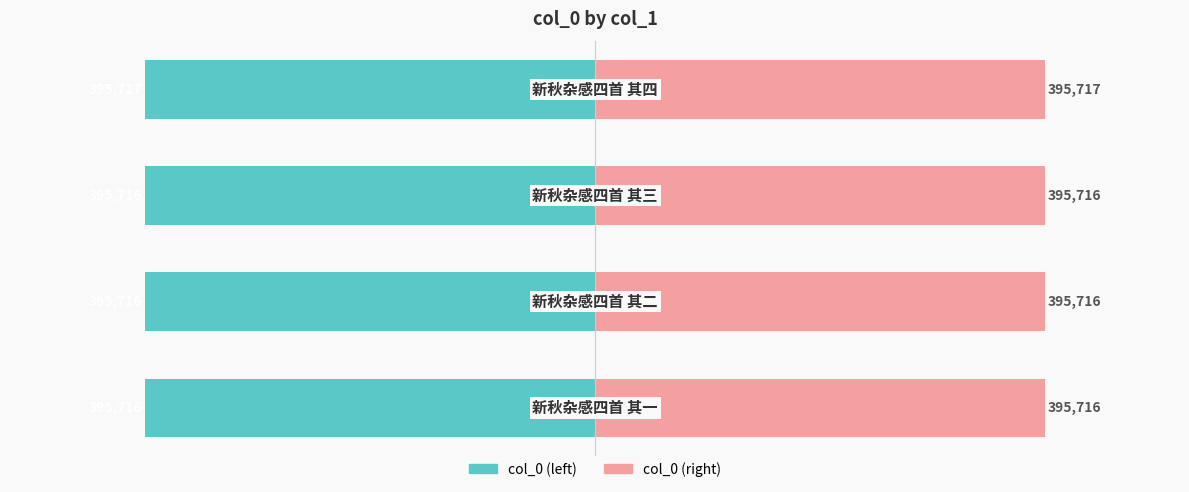

Is it true that col_0 (left) equals -253852.9 at −600000?

False